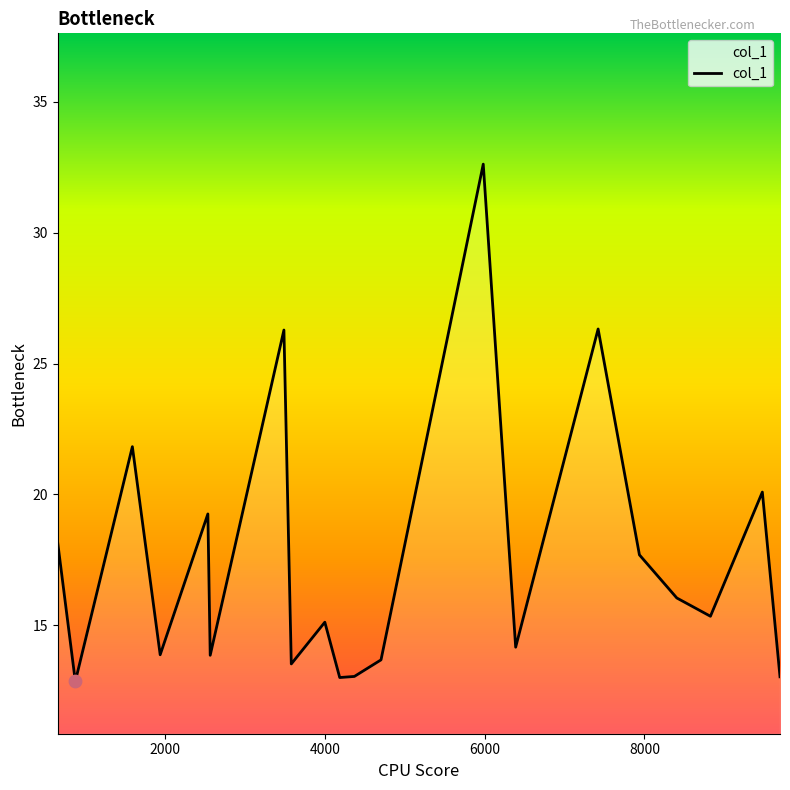

What is the minimum value shown in the chart?

12.8